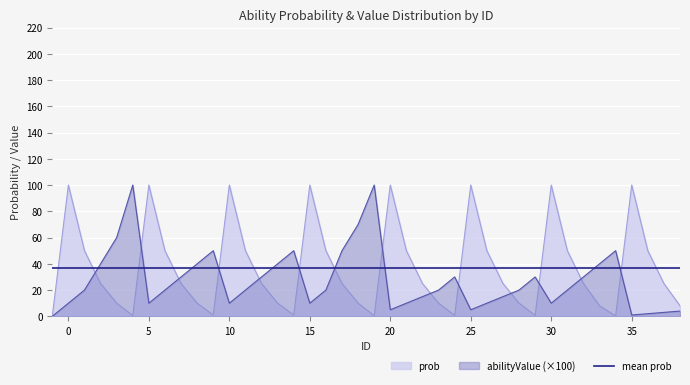

Between which two adjacent categories do abilityValue and prob first intersect?

1 and 2